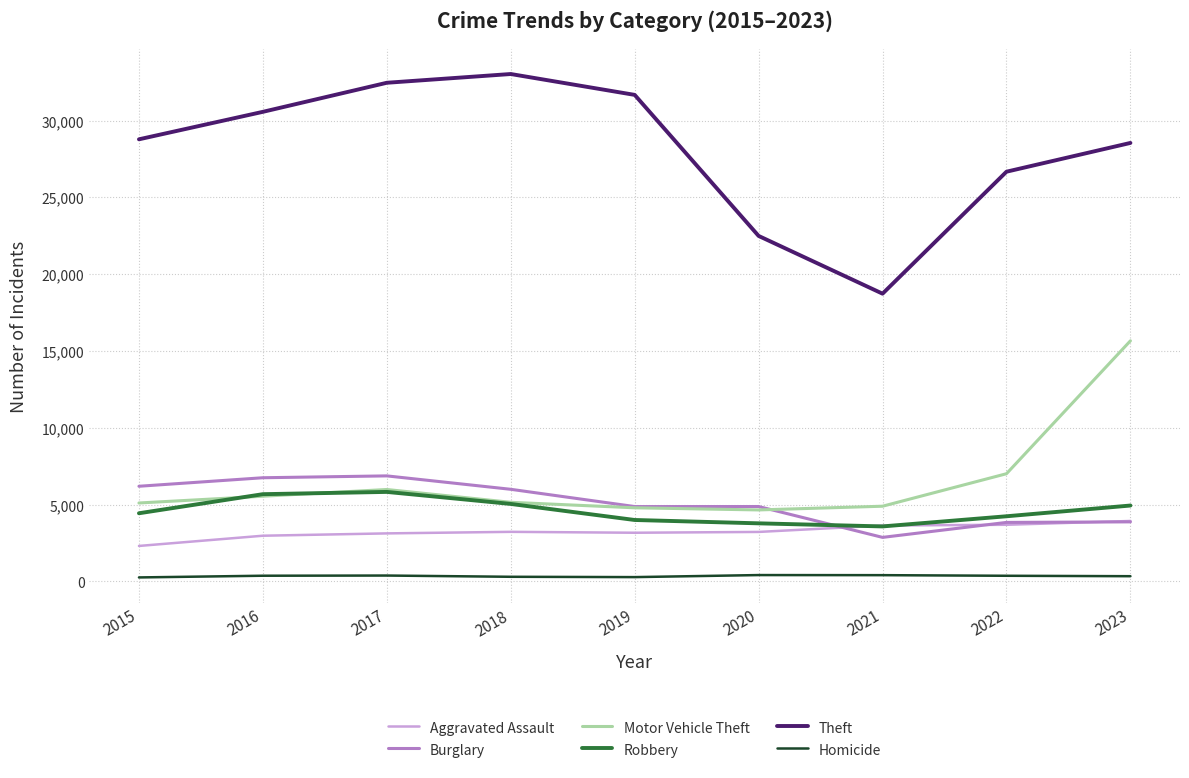

Which series has the largest total across all categories?

Theft